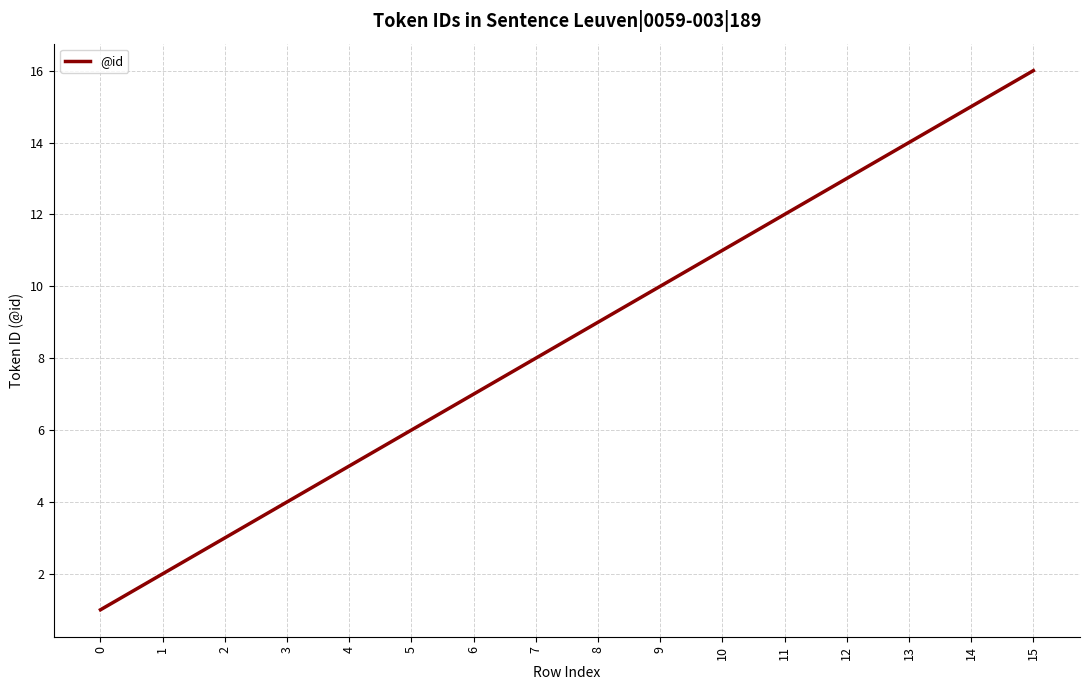

Does the chart have visible grid lines?

Yes